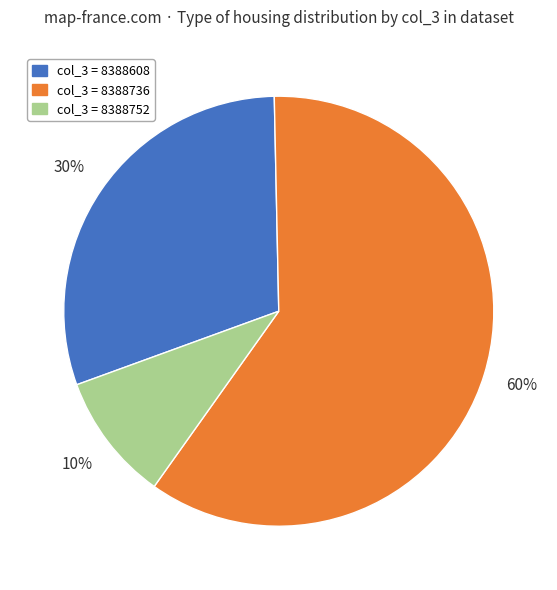

Which has a higher value, col_3 = 8388608 or col_3 = 8388736?

col_3 = 8388736